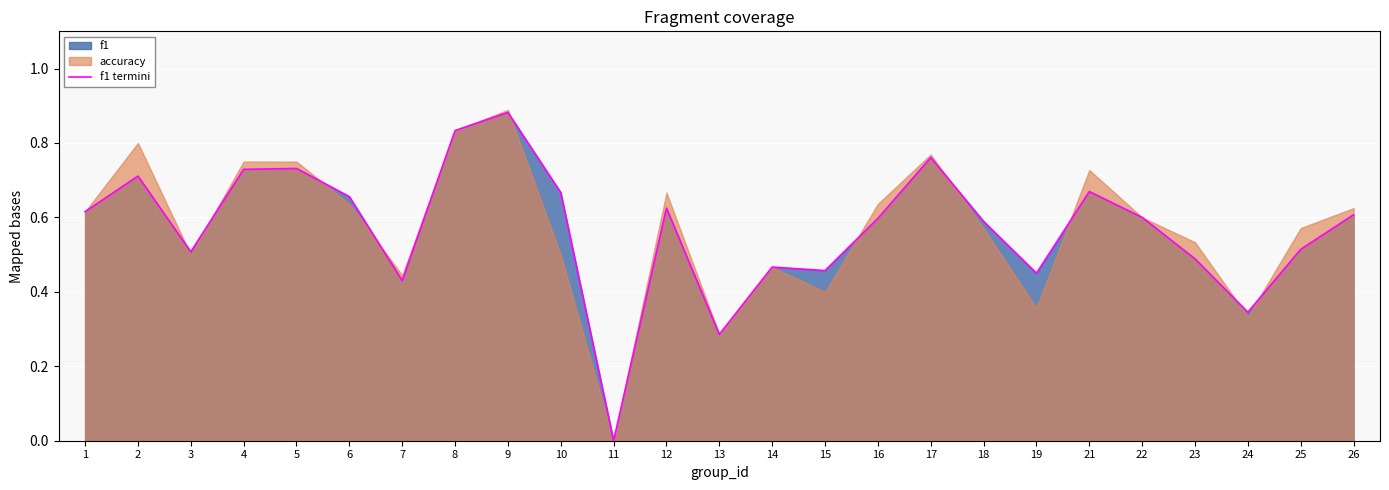

The chart shows a value of 0.2 at 8. True or false?

False